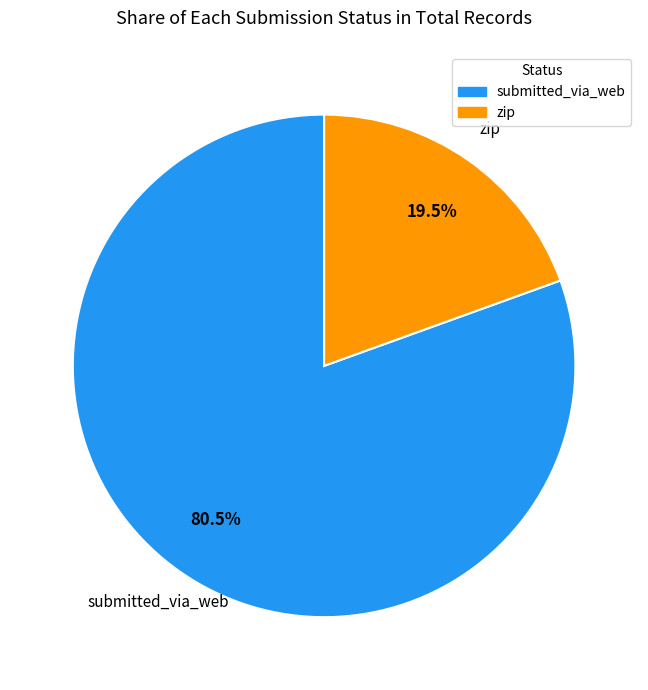

Does any single category account for the majority?

Yes